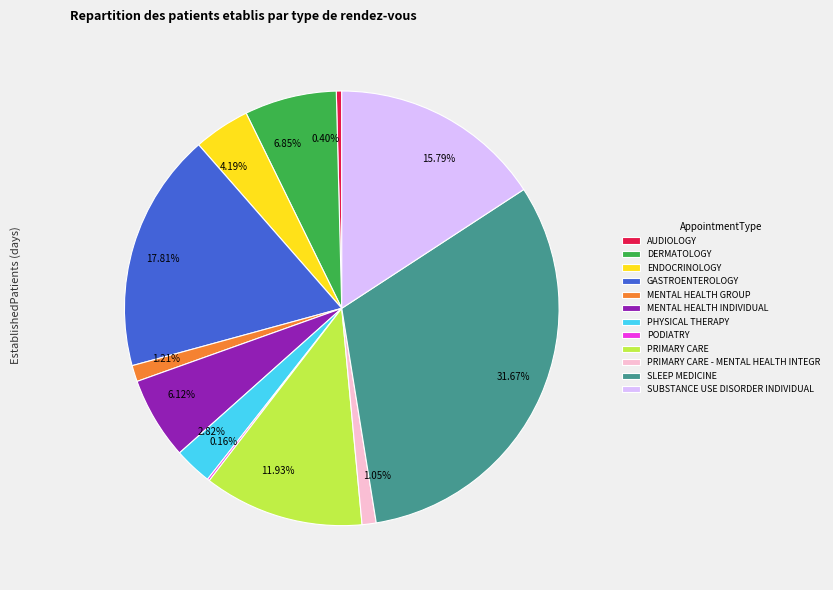

What is the ratio of the value at 1.05% to the value at 1.21%?

0.9